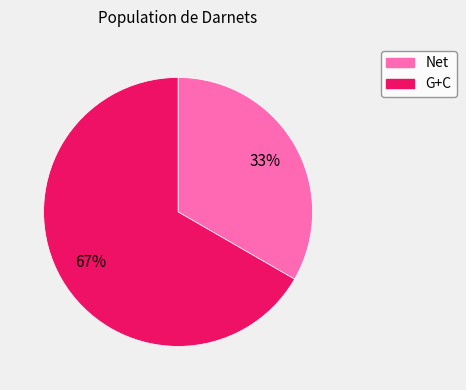

Is G+C the majority of the pie?

Yes